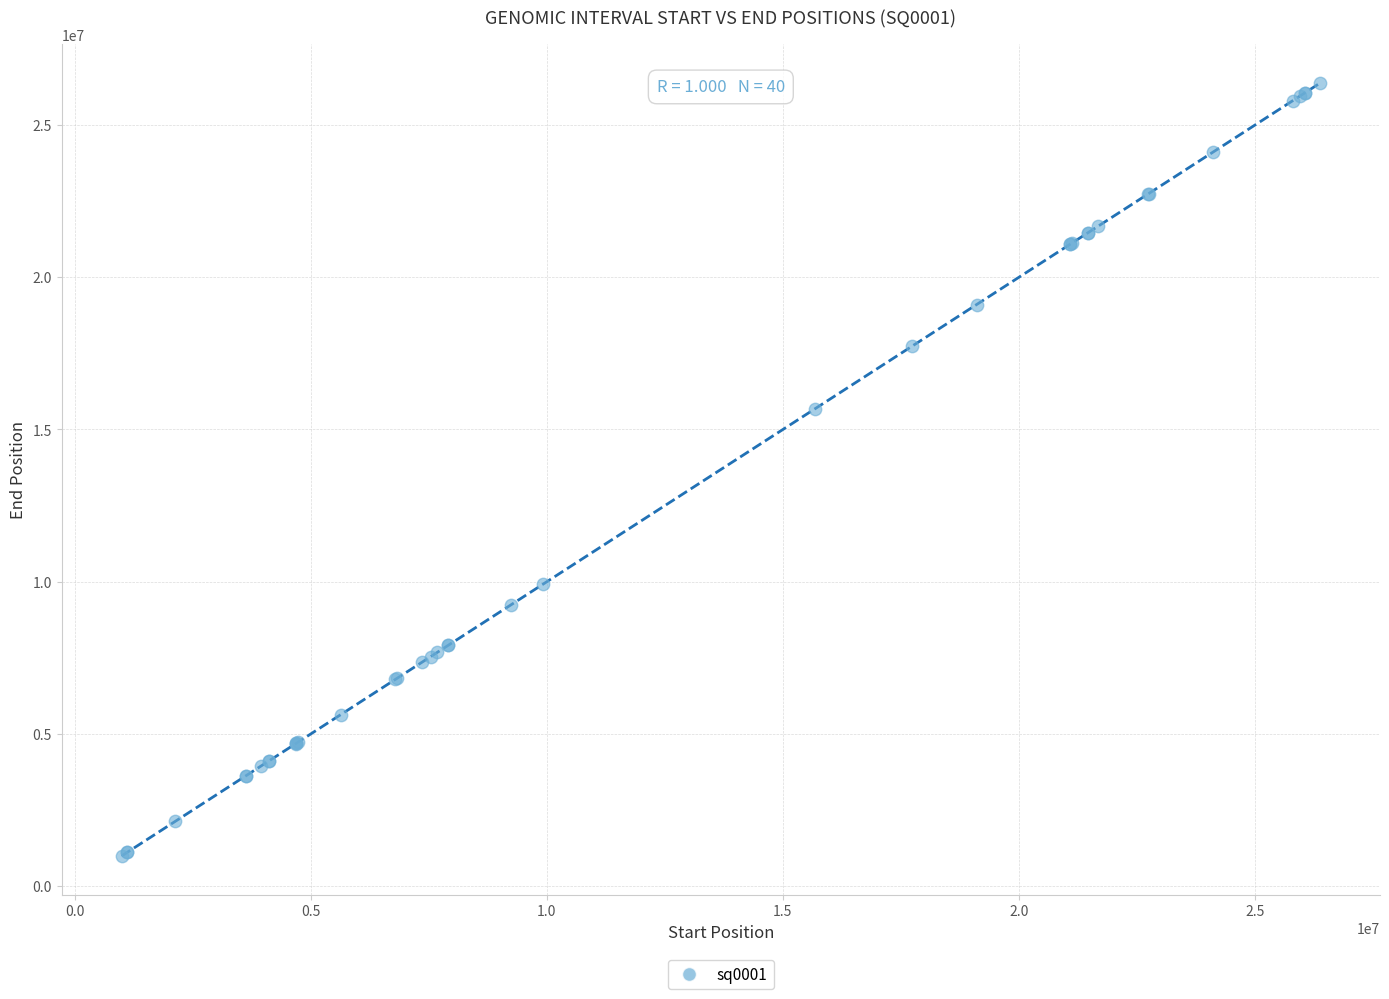

What Y value in the scatter plot is closest to 13684526?

15670392